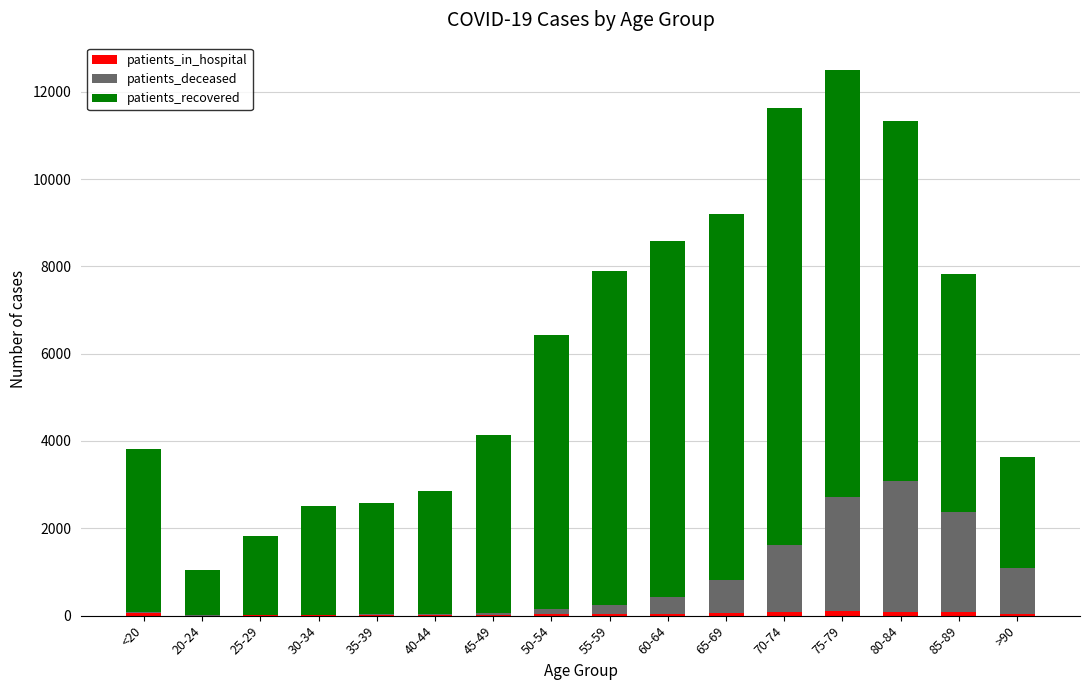

What is the total value across all series at 65-69?

9194